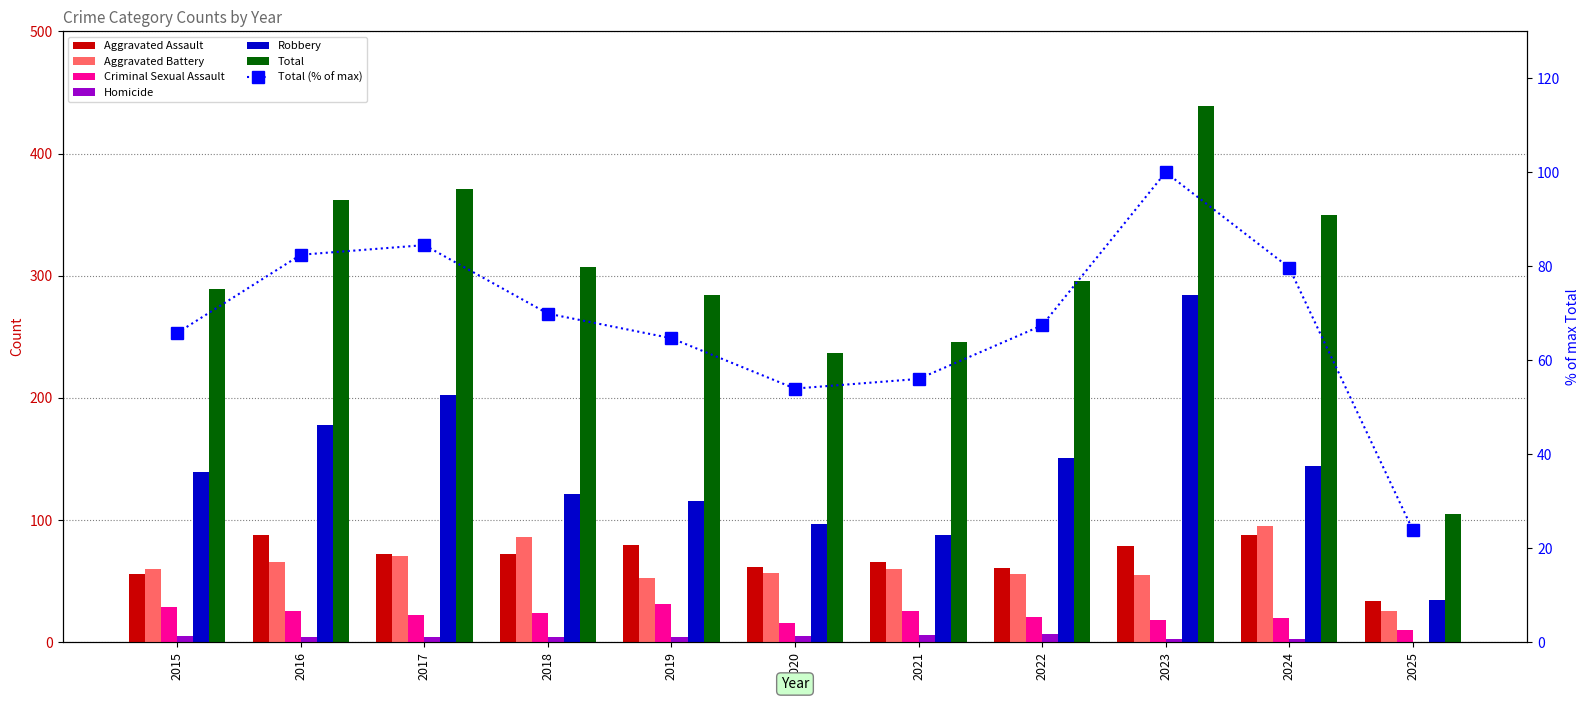

Which label corresponds to the largest value in the chart?

2023